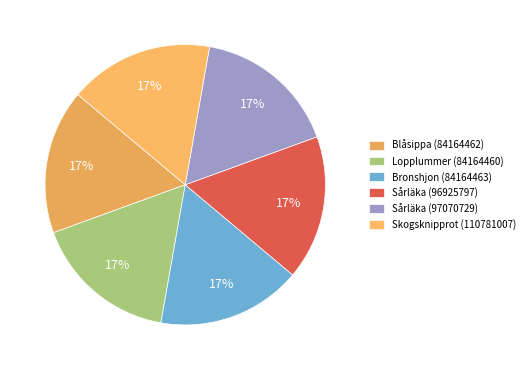

Does any single category account for the majority?

No